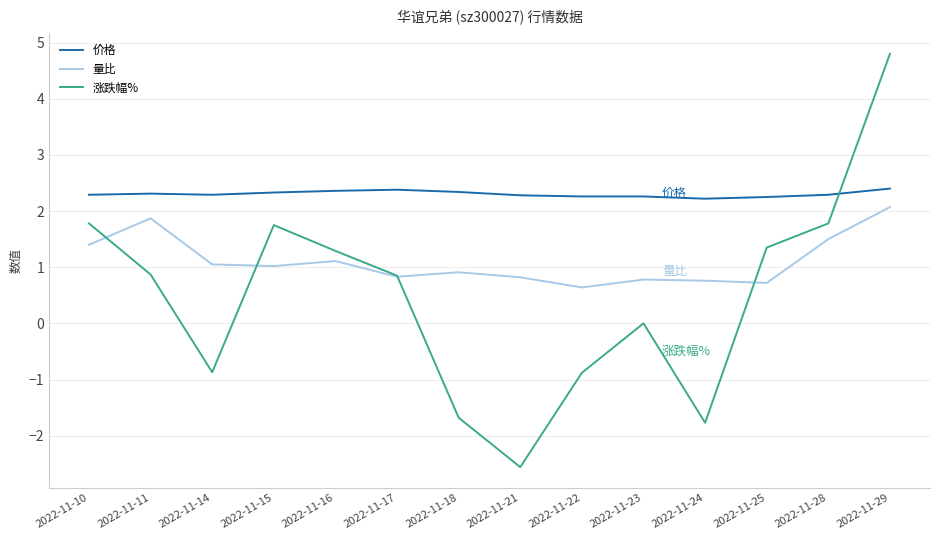

Is it true that 价格 equals 2.4 at 2022-11-29?

True